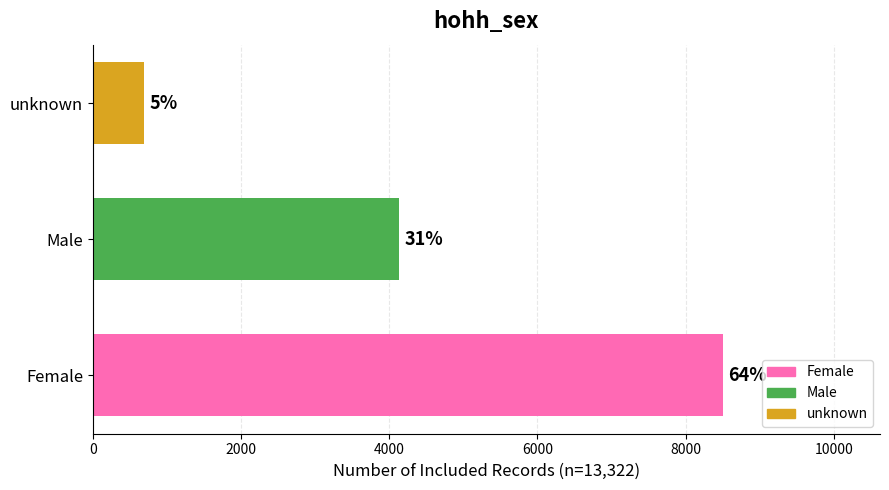

What is the difference between the maximum and minimum values?

7810